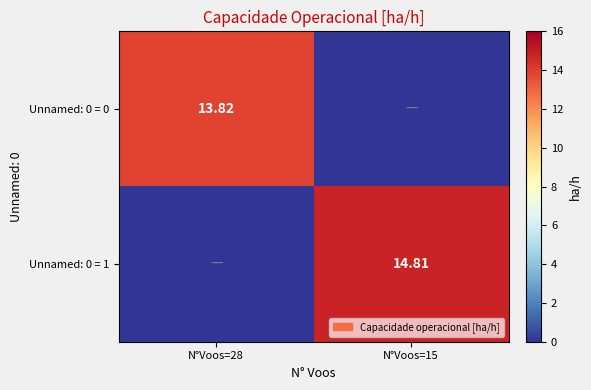

Which series has the largest total across all categories?

Unnamed: 0 = 1